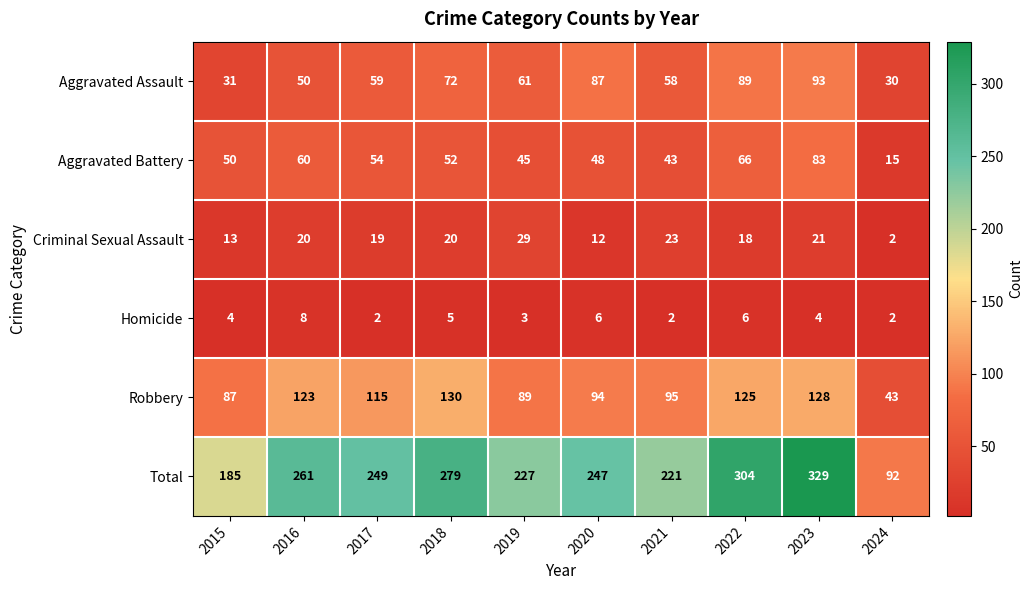

What is the difference between the second highest and second lowest values in the Homicide series?

4